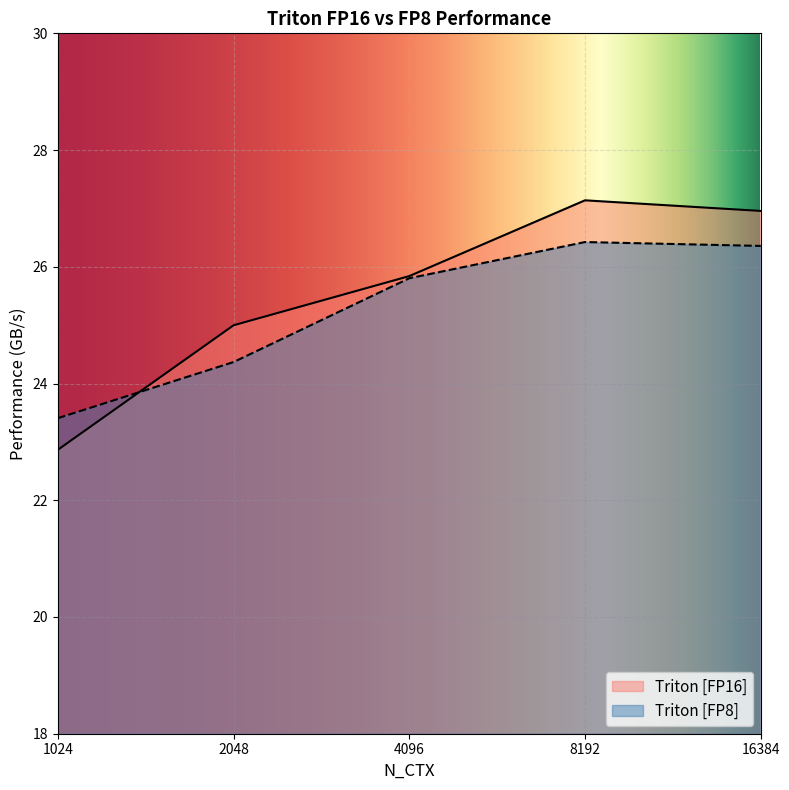

At 16384, list the series in order from largest to smallest.

Triton [FP16], Triton [FP8]